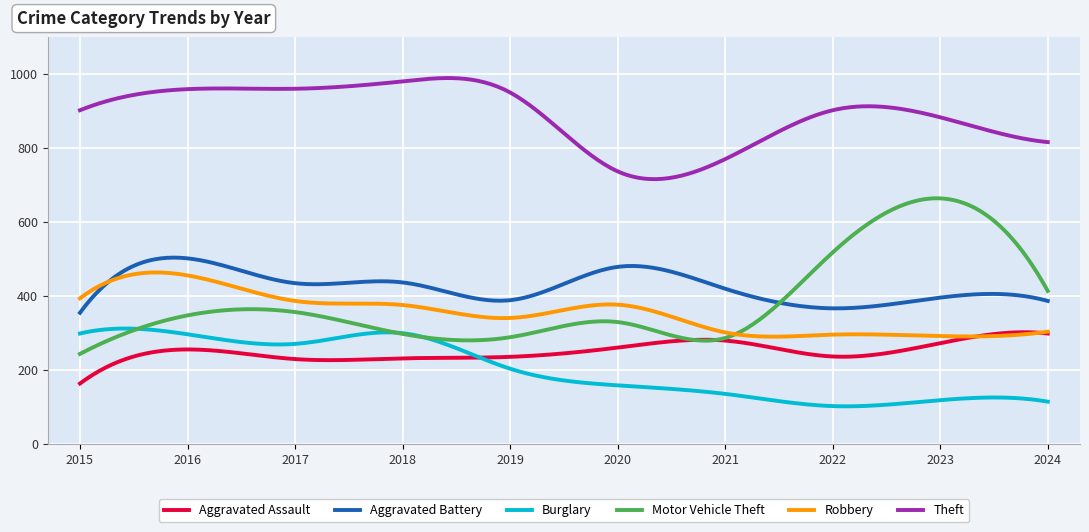

What is the minimum value shown in the chart?

101.4